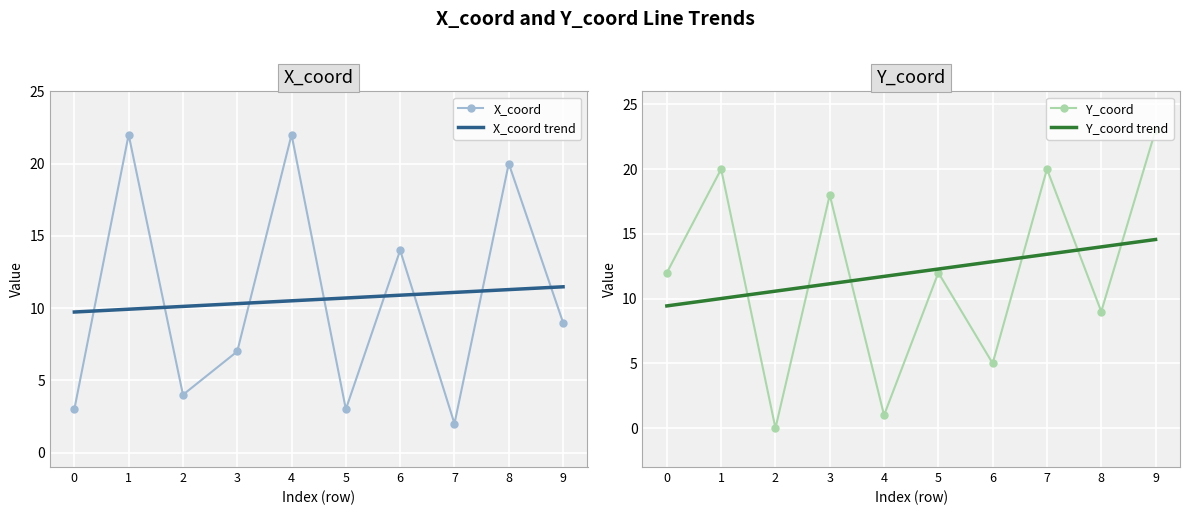

At which category does X_coord reach its first local peak?

1